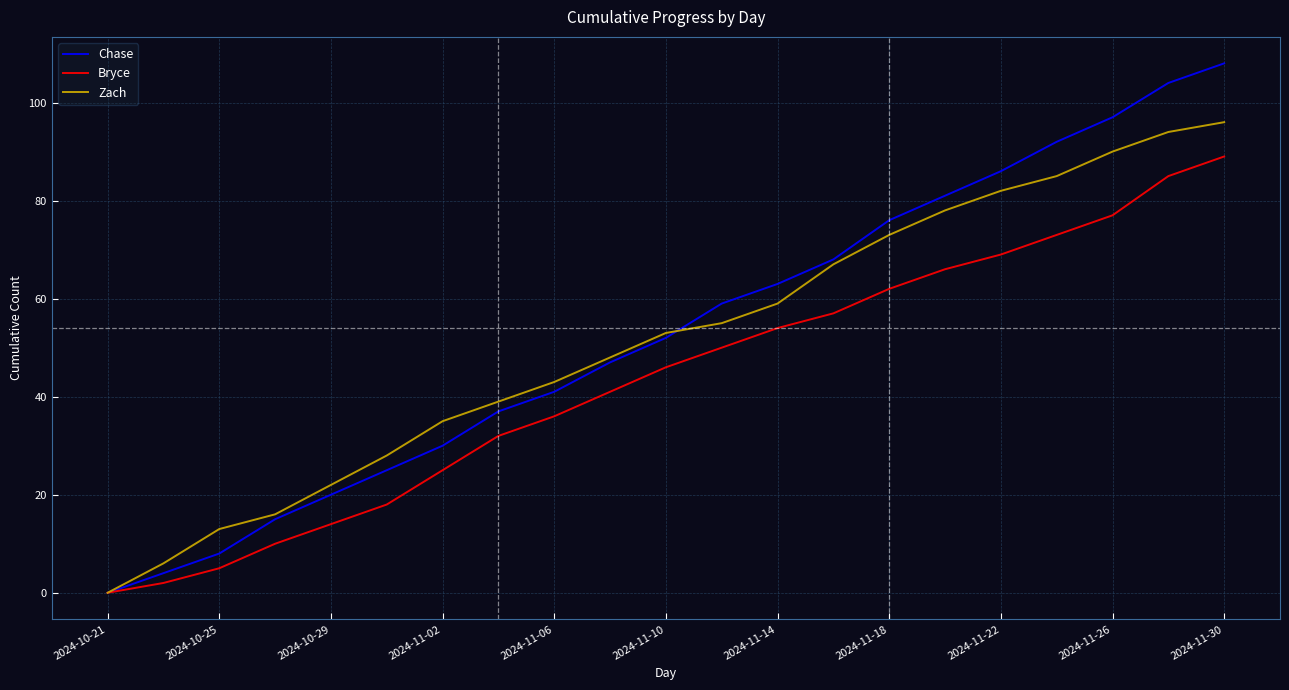

Which series has the widest spread of values?

Chase